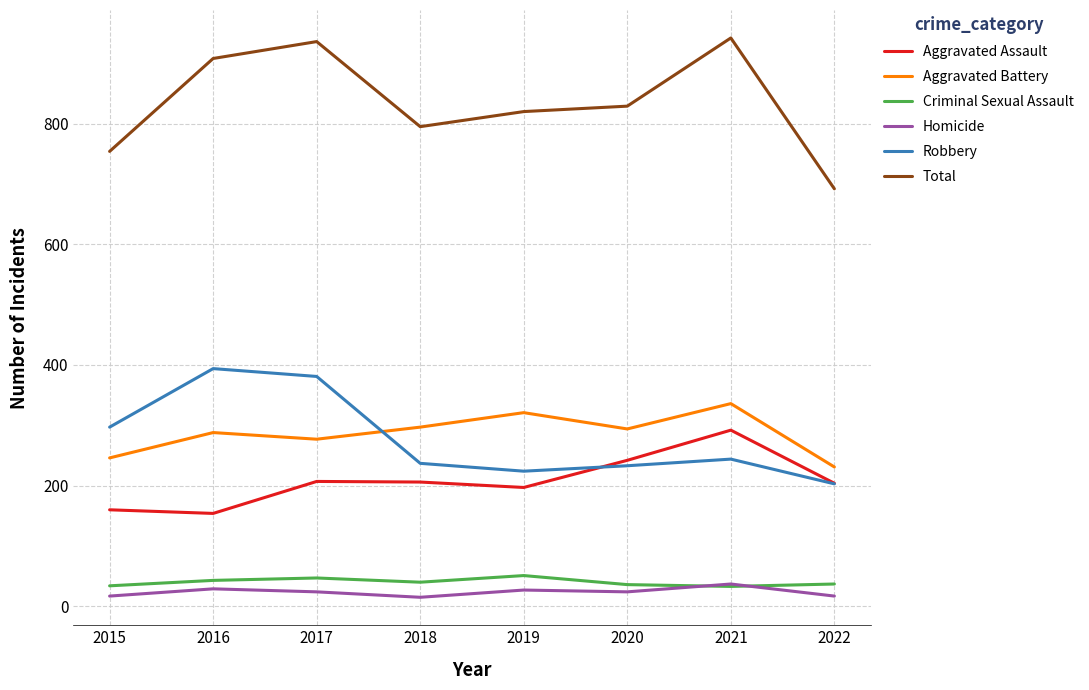

How many interior local valleys does the Criminal Sexual Assault series have?

2